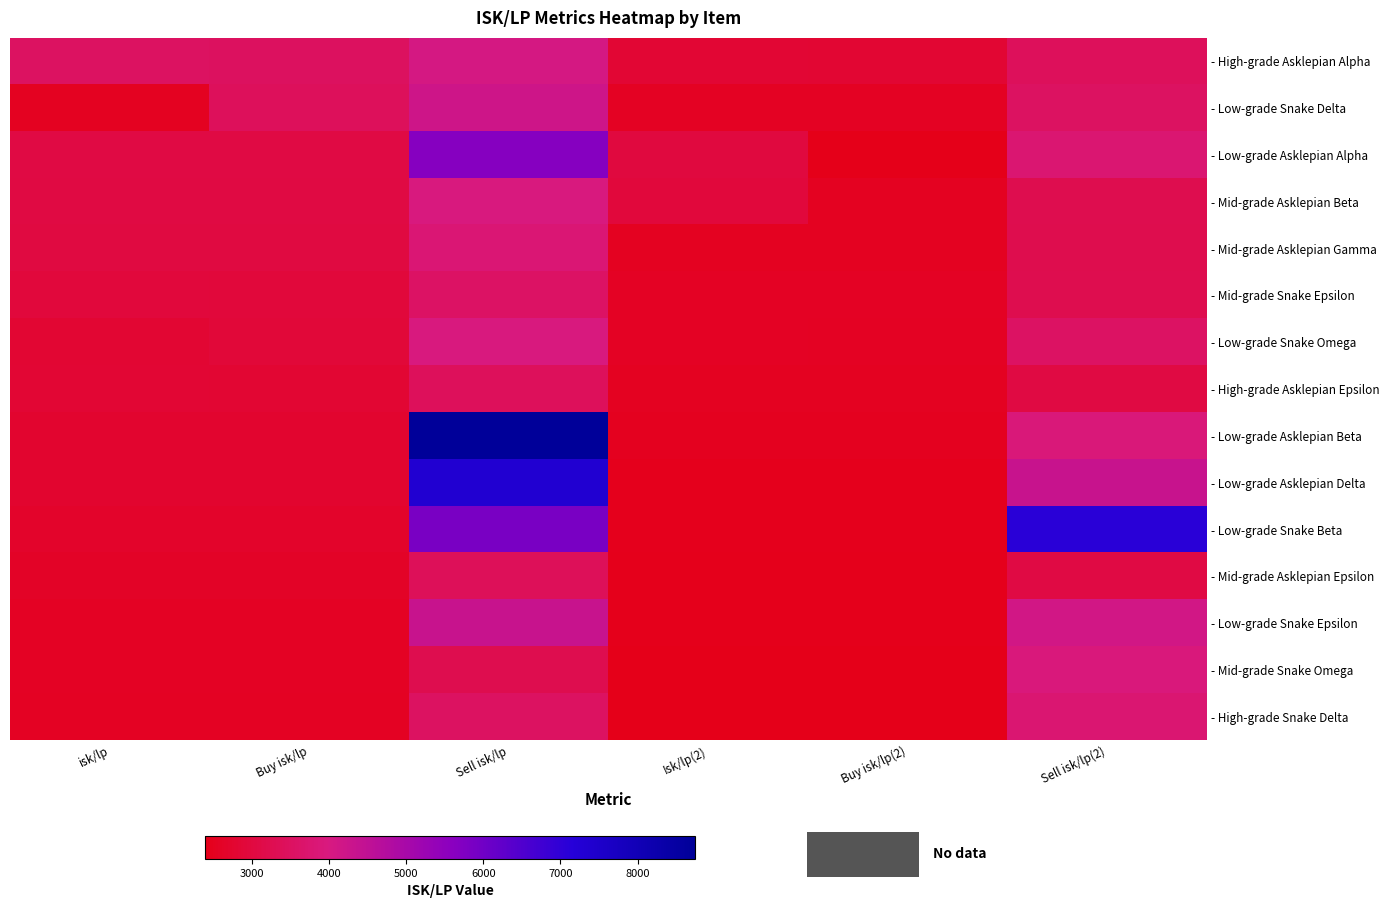

Reading left to right, list all the values displayed in this chart.

- High-grade Asklepian Alpha: isk/lp=3521.1	Buy isk/lp=3508.4	Sell isk/lp=4075.6	Isk/lp(2)=2828.7	Buy isk/lp(2)=2810.4	Sell isk/lp(2)=3422.7
- Low-grade Snake Delta: isk/lp=2521.0	Buy isk/lp=3419.4	Sell isk/lp=4209.8	Isk/lp(2)=2565.3	Buy isk/lp(2)=2561.5	Sell isk/lp(2)=3524.1
- Low-grade Asklepian Alpha: isk/lp=3072.2	Buy isk/lp=3069.5	Sell isk/lp=5642.8	Isk/lp(2)=3004.8	Buy isk/lp(2)=2393.2	Sell isk/lp(2)=3764.6
- Mid-grade Asklepian Beta: isk/lp=3058.3	Buy isk/lp=3053.3	Sell isk/lp=3978.3	Isk/lp(2)=2961.7	Buy isk/lp(2)=2524.0	Sell isk/lp(2)=3252.2
- Mid-grade Asklepian Gamma: isk/lp=3032.8	Buy isk/lp=3032.5	Sell isk/lp=3821.1	Isk/lp(2)=2523.7	Buy isk/lp(2)=2518.5	Sell isk/lp(2)=3214.5
- Mid-grade Snake Epsilon: isk/lp=2940.6	Buy isk/lp=2936.1	Sell isk/lp=3573.9	Isk/lp(2)=2587.2	Buy isk/lp(2)=2571.9	Sell isk/lp(2)=3254.2
- Low-grade Snake Omega: isk/lp=2810.0	Buy isk/lp=2904.1	Sell isk/lp=3977.1	Isk/lp(2)=2589.8	Buy isk/lp(2)=2551.8	Sell isk/lp(2)=3550.7
- High-grade Asklepian Epsilon: isk/lp=2828.7	Buy isk/lp=2810.4	Sell isk/lp=3422.7	Isk/lp(2)=2529.6	Buy isk/lp(2)=2528.2	Sell isk/lp(2)=3051.6
- Low-grade Asklepian Beta: isk/lp=2741.2	Buy isk/lp=2741.2	Sell isk/lp=8743.2	Isk/lp(2)=2514.5	Buy isk/lp(2)=2514.5	Sell isk/lp(2)=3894.5
- Low-grade Asklepian Delta: isk/lp=2741.0	Buy isk/lp=2741.0	Sell isk/lp=7329.8	Isk/lp(2)=2463.7	Buy isk/lp(2)=2463.7	Sell isk/lp(2)=4334.3
- Low-grade Snake Beta: isk/lp=2681.2	Buy isk/lp=2681.2	Sell isk/lp=5841.2	Isk/lp(2)=2452.7	Buy isk/lp(2)=2452.9	Sell isk/lp(2)=7102.7
- Mid-grade Asklepian Epsilon: isk/lp=2630.6	Buy isk/lp=2631.7	Sell isk/lp=3389.4	Isk/lp(2)=2432.5	Buy isk/lp(2)=2430.5	Sell isk/lp(2)=3070.5
- Low-grade Snake Epsilon: isk/lp=2581.8	Buy isk/lp=2581.8	Sell isk/lp=4351.6	Isk/lp(2)=2431.7	Buy isk/lp(2)=2430.3	Sell isk/lp(2)=4137.0
- Mid-grade Snake Omega: isk/lp=2587.2	Buy isk/lp=2571.9	Sell isk/lp=3254.2	Isk/lp(2)=2396.8	Buy isk/lp(2)=2393.2	Sell isk/lp(2)=3911.1
- High-grade Snake Delta: isk/lp=2565.3	Buy isk/lp=2561.5	Sell isk/lp=3524.1	Isk/lp(2)=2393.2	Buy isk/lp(2)=2393.2	Sell isk/lp(2)=3764.6